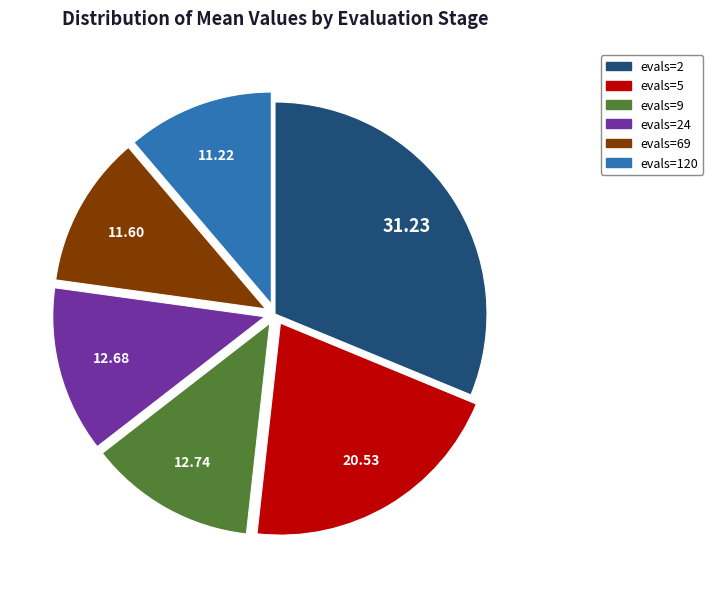

Which has a higher value, evals=5 or evals=69?

evals=5